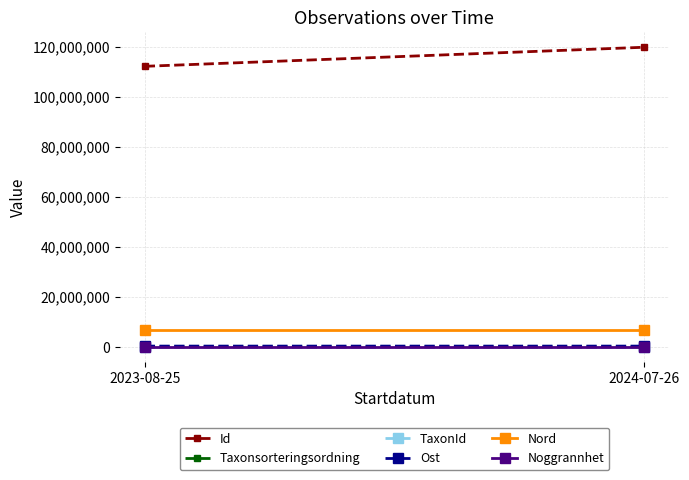

List the labels in order of Taxonsorteringsordning value, smallest first.

2024-07-26, 2023-08-25